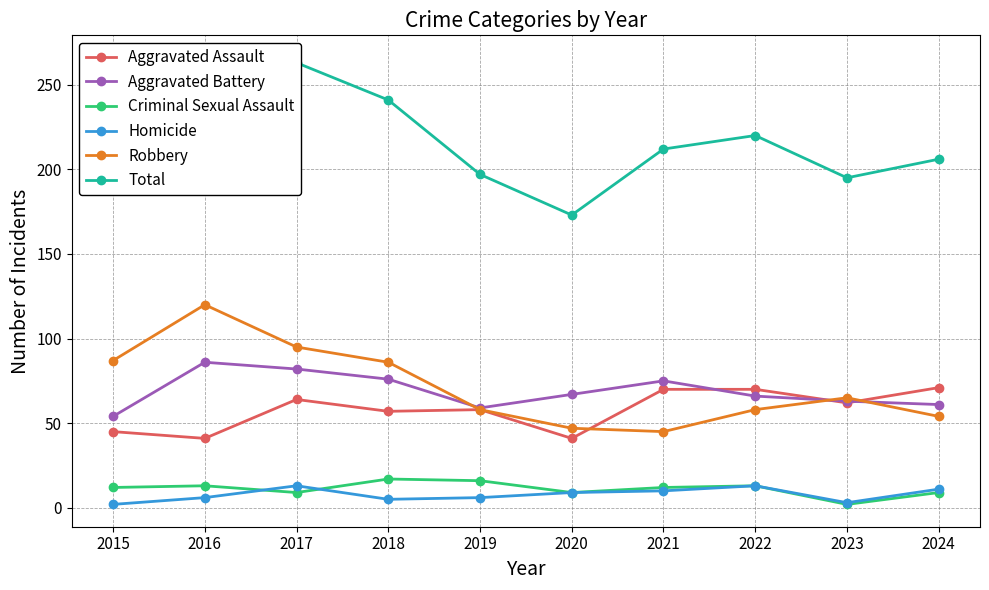

How many values in the Aggravated Battery series exceed 67?

4